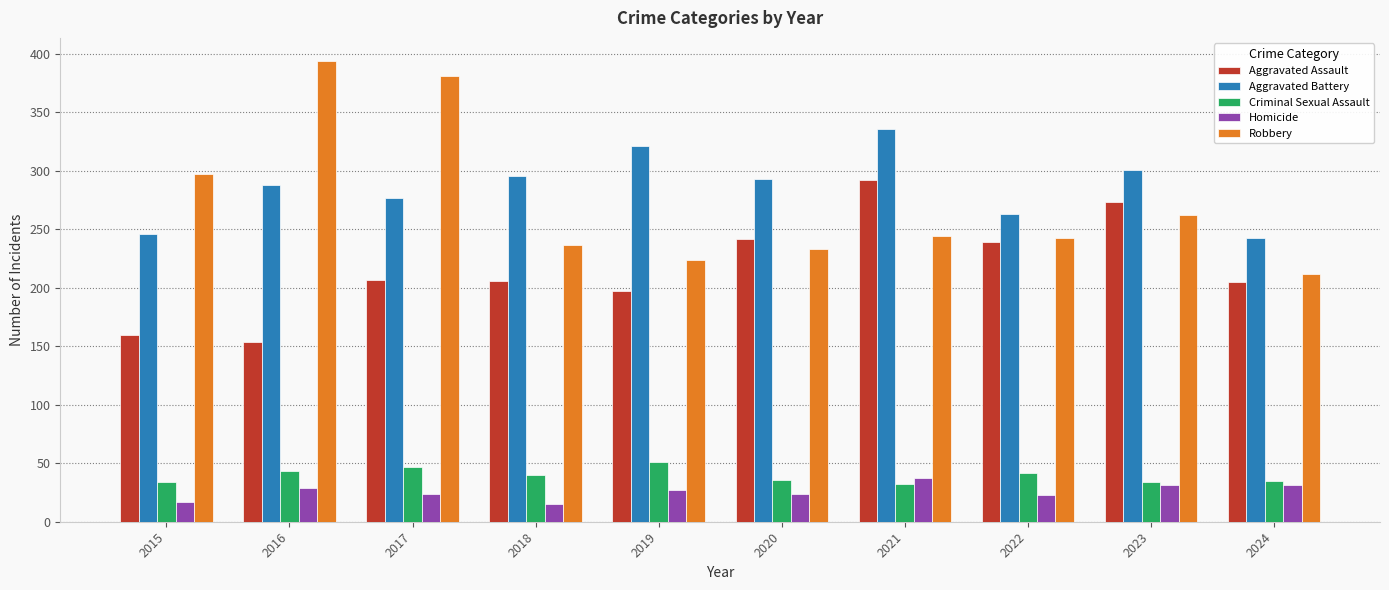

What is the smallest value displayed?

15